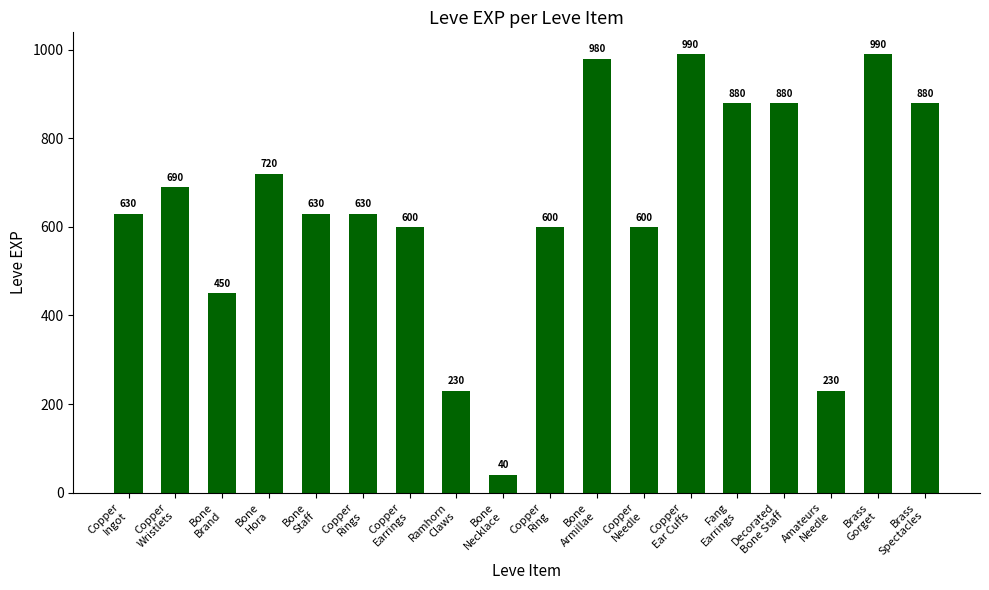

What is the maximum value shown in the chart?

990